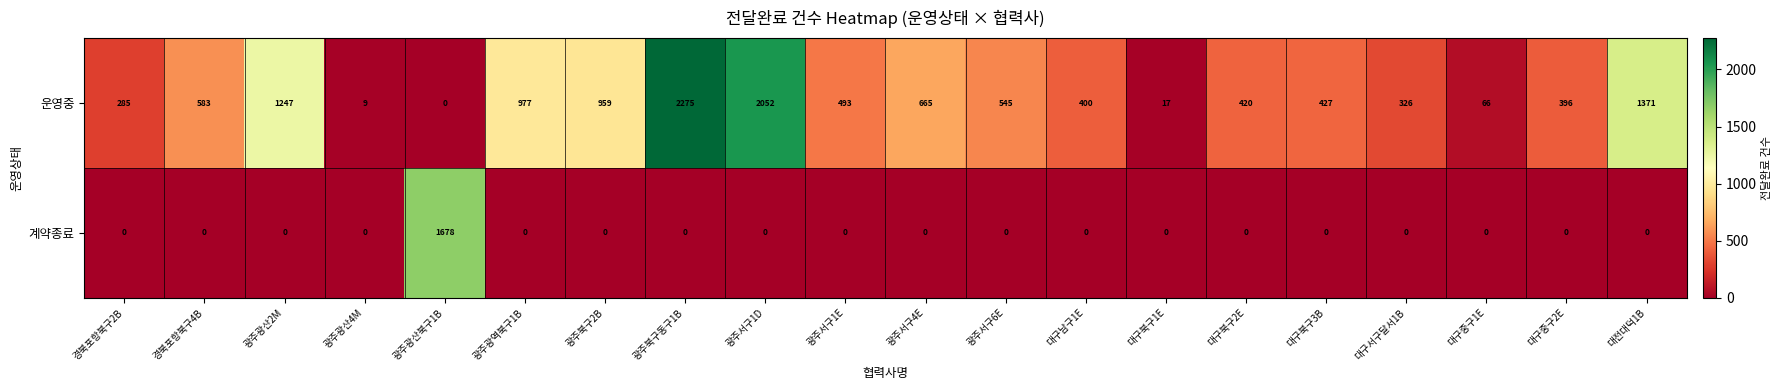

How many positive values does the 계약종료 series have?

1